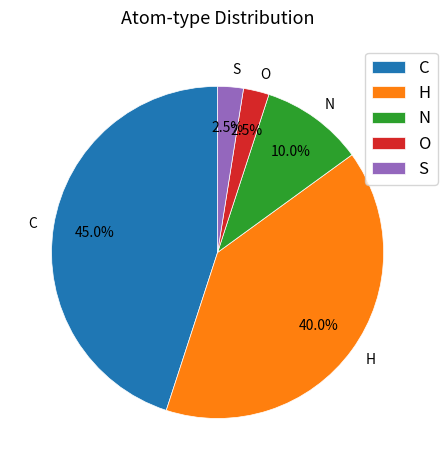

Does any single category account for the majority?

No